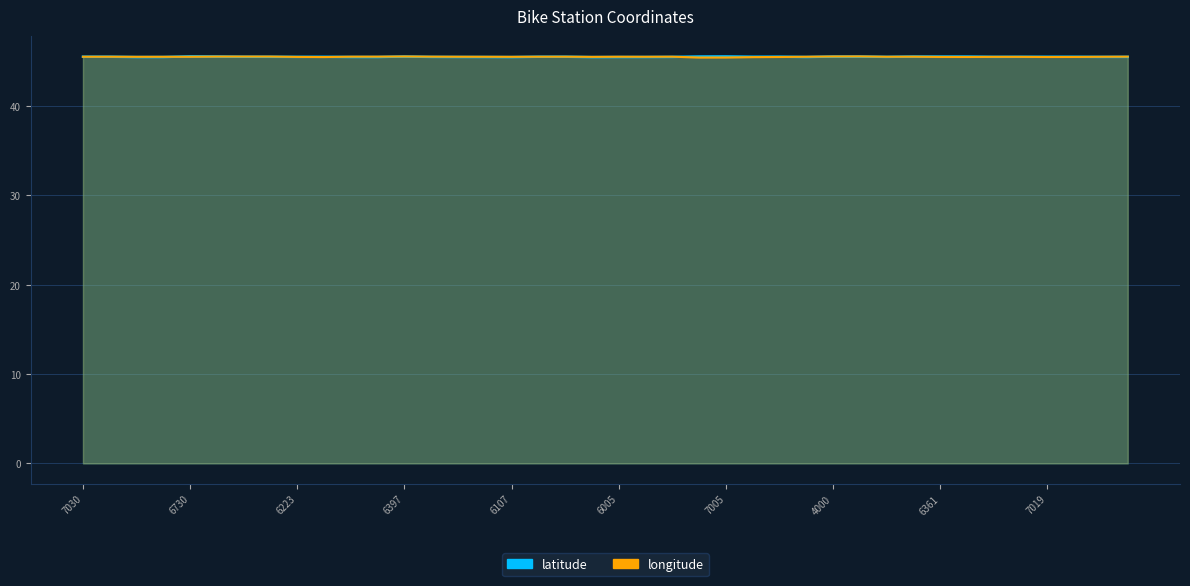

What position from the right is 6184?

5